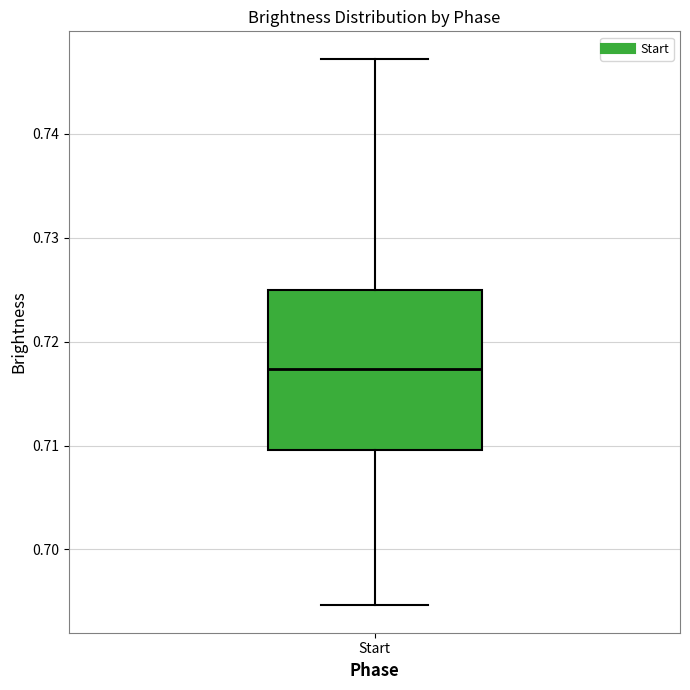

Where does the lower whisker of the box for Start end on the y-axis? The values are not printed on the chart, so give them approximately, as read against the axis.

0.695